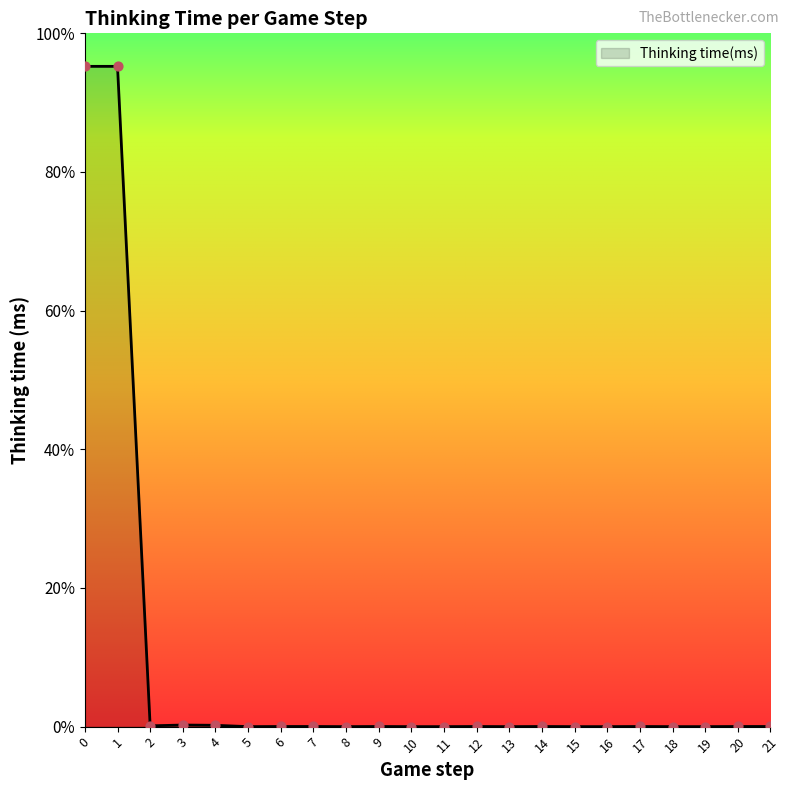

Approximately how many times larger is the value at 7 compared to 14?

1.0